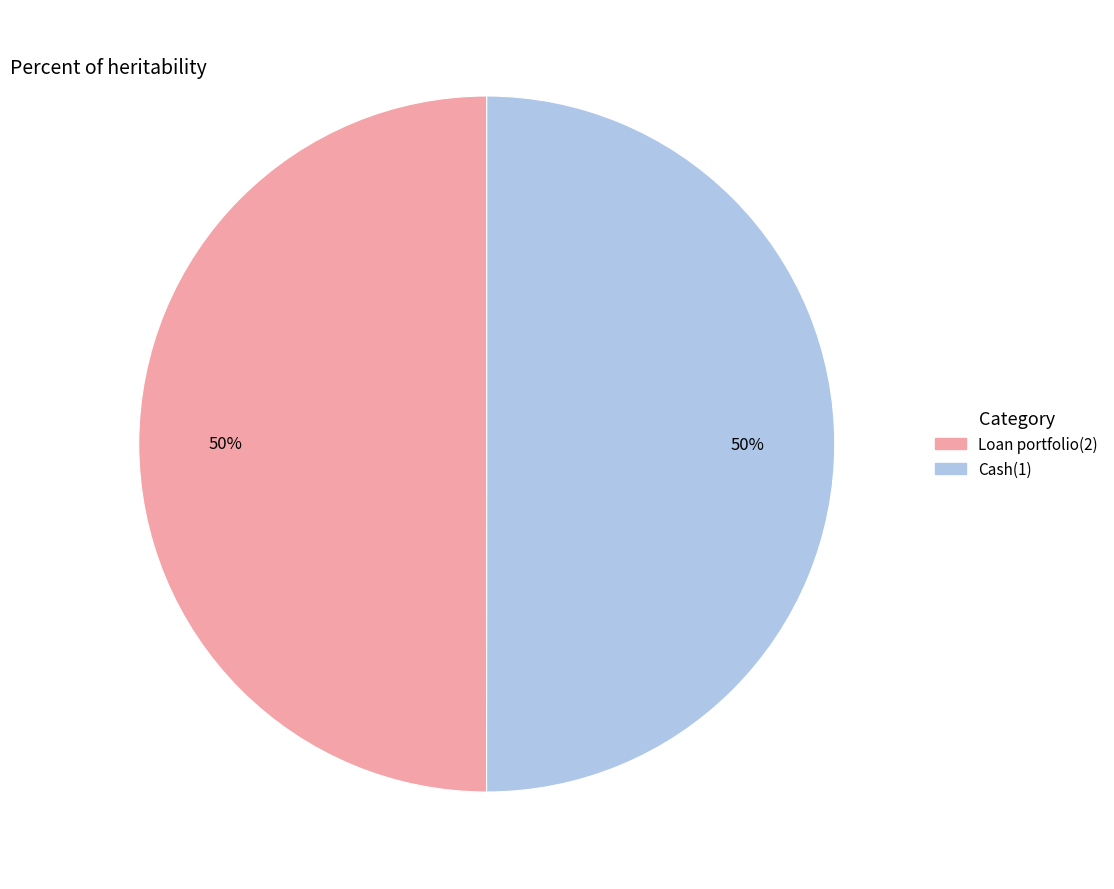

Approximately how many times larger is the value at Loan portfolio(2) compared to Cash(1)?

1.0